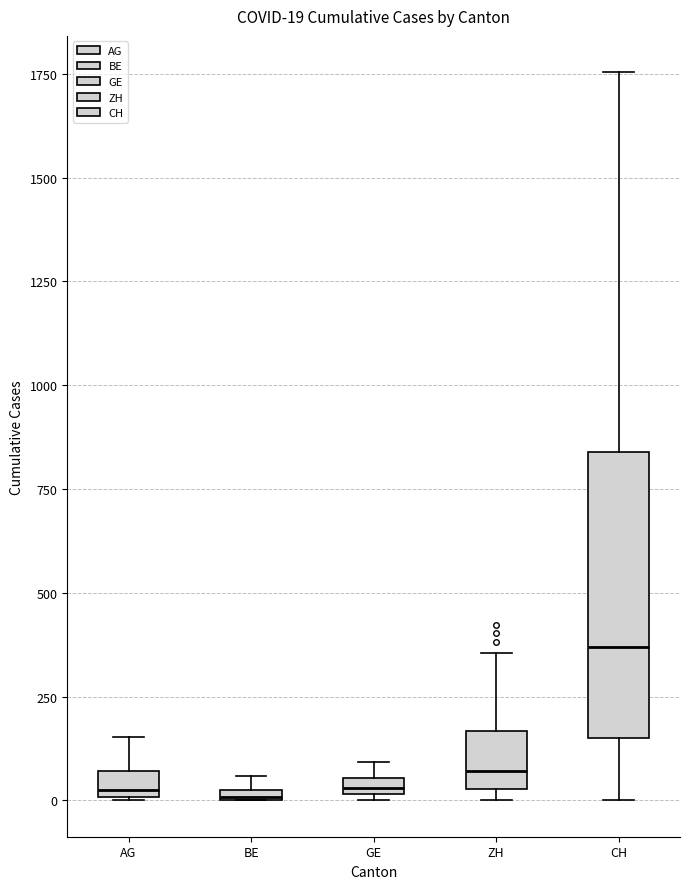

Which box is the tallest, from its lower edge to its upper edge?

CH